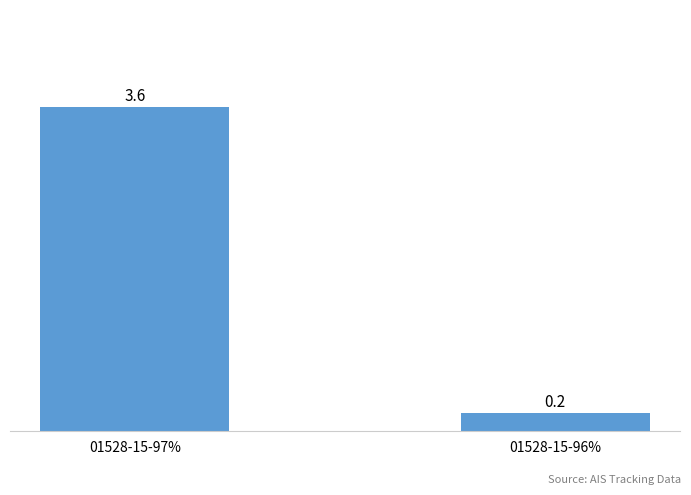

What is the sum of all values?

3.8